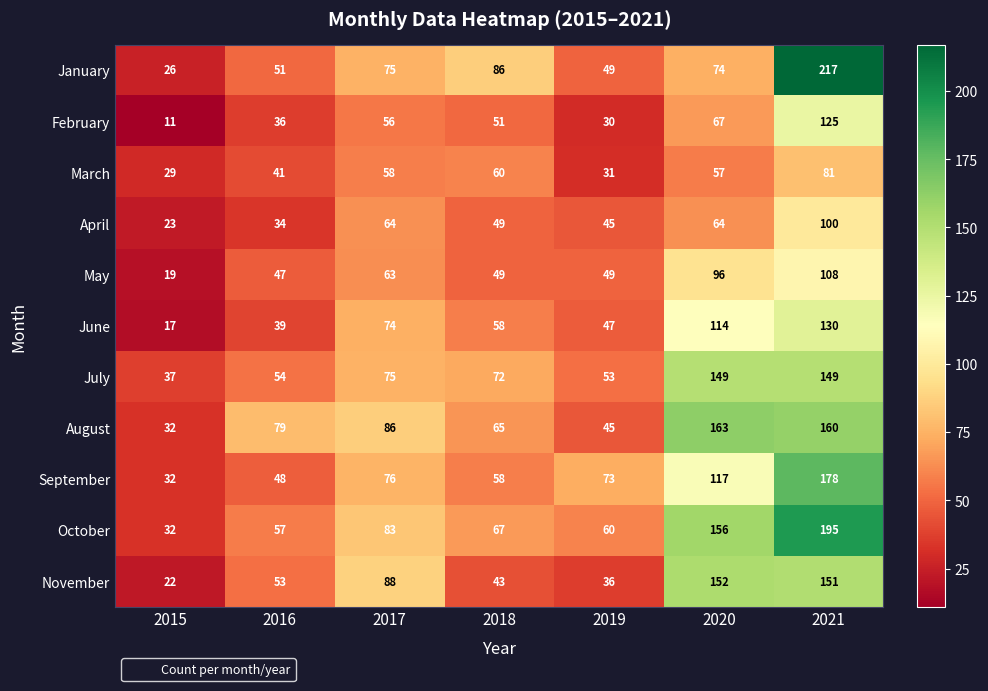

How many series are shown in this chart?

11